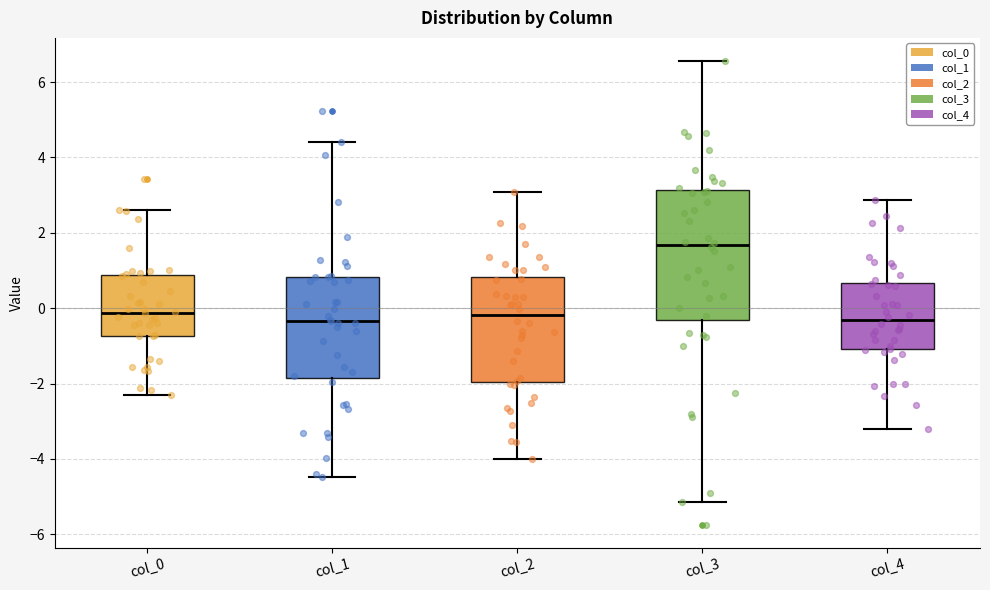

Reading left to right, read every box against the y-axis: the position of its median line, the range the box covers, and the ends of its whiskers. The values are not printed on the chart, so give them approximately, as read against the axis.

col_0: median -0.2, box -0.8 to 0.8, whiskers -2.2 to 2.6
col_1: median -0.4, box -1.8 to 0.8, whiskers -4.4 to 4.4
col_2: median -0.2, box -2.0 to 0.8, whiskers -4.0 to 3.0
col_3: median 1.6, box -0.4 to 3.2, whiskers -5.2 to 6.6
col_4: median -0.4, box -1.0 to 0.6, whiskers -3.2 to 2.8